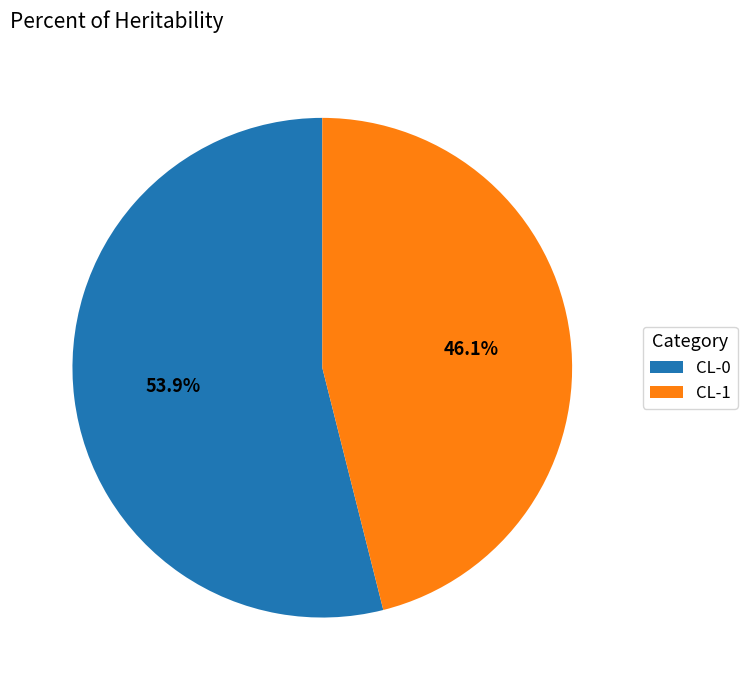

Which category has the smallest portion of the pie?

CL-1